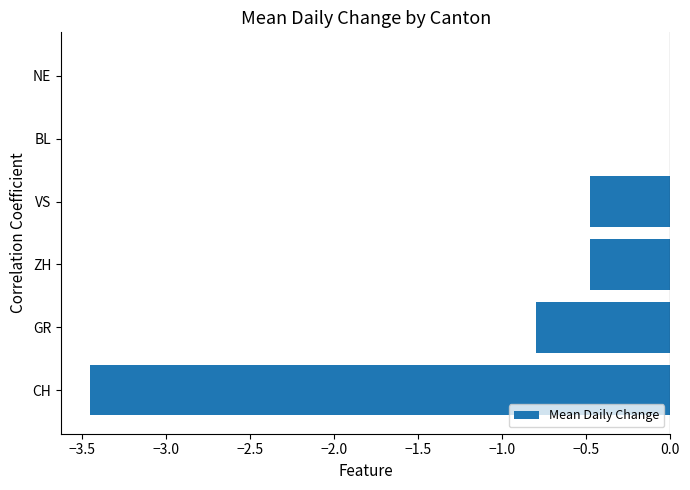

What is the change in value from VS to BL?

+0.5